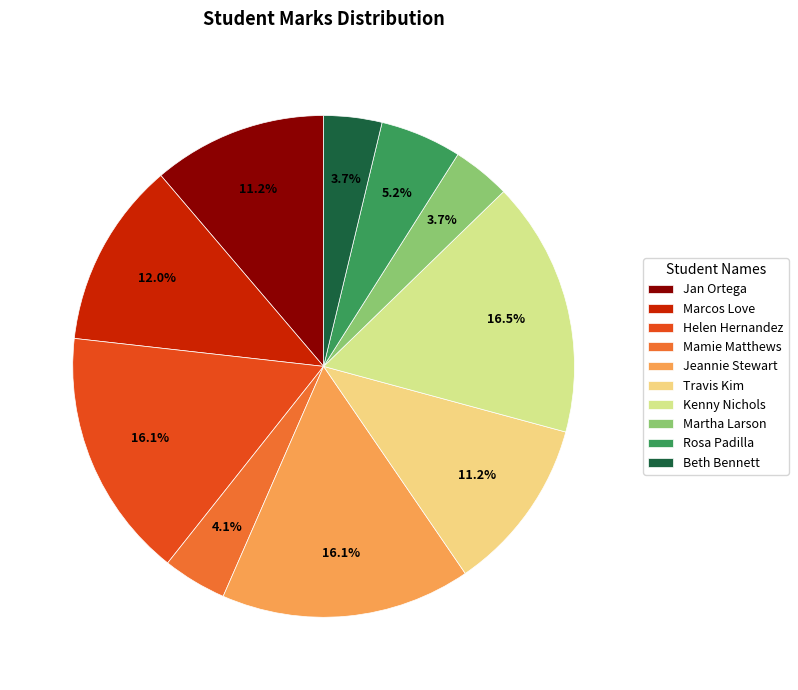

What is the change in value from Marcos Love to Rosa Padilla?

-18